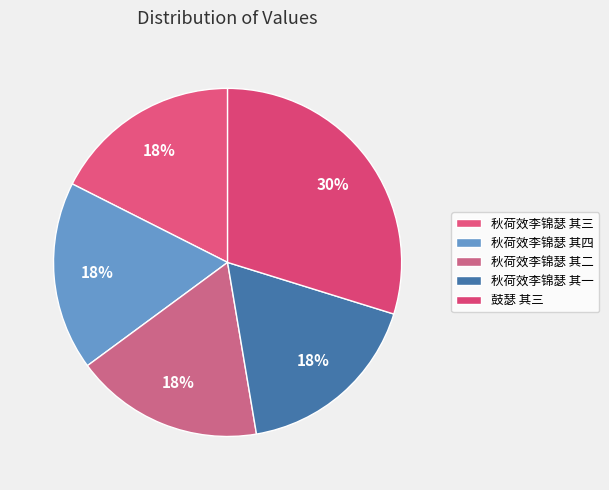

What percentage is the 秋荷效李锦瑟 其一 slice, to the nearest percent?

18%